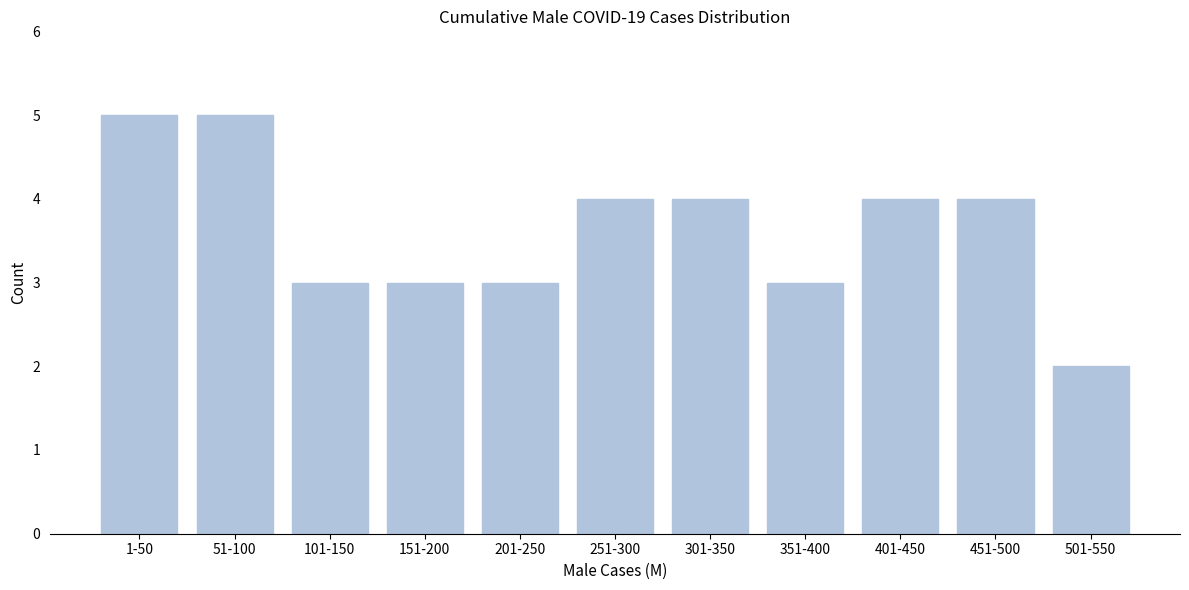

Reading left to right, list all the values displayed in this chart.

1-50=5	51-100=5	101-150=3	151-200=3	201-250=3	251-300=4	301-350=4	351-400=3	401-450=4	451-500=4	501-550=2